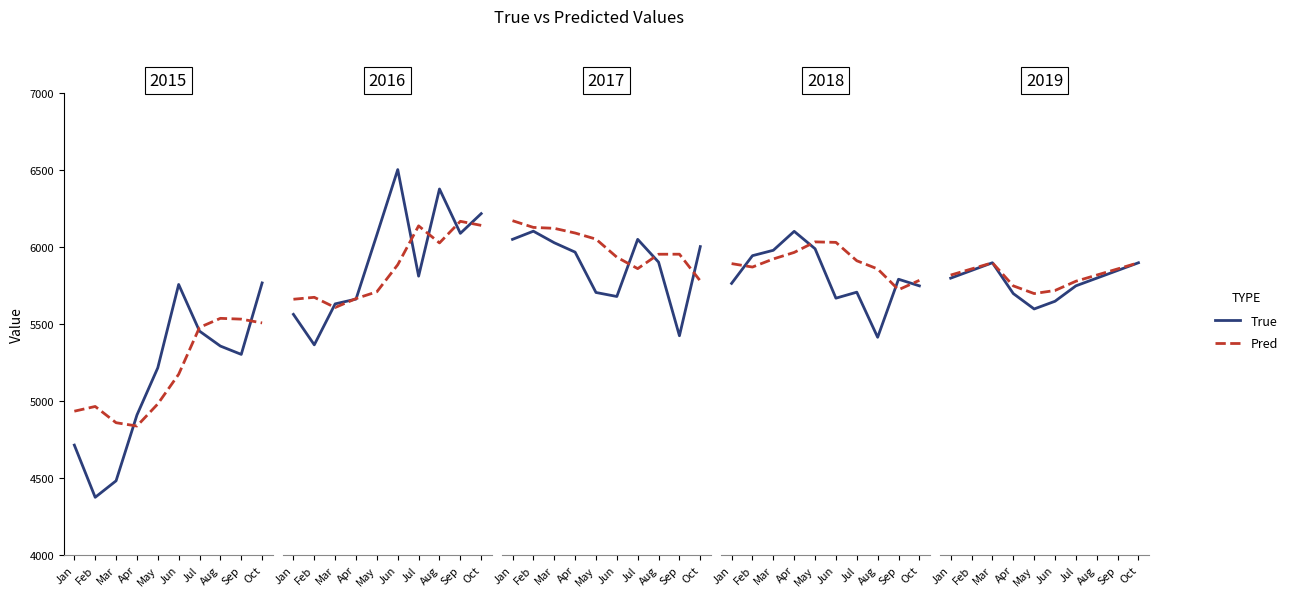

What are all the series names shown in the legend?

True, Pred